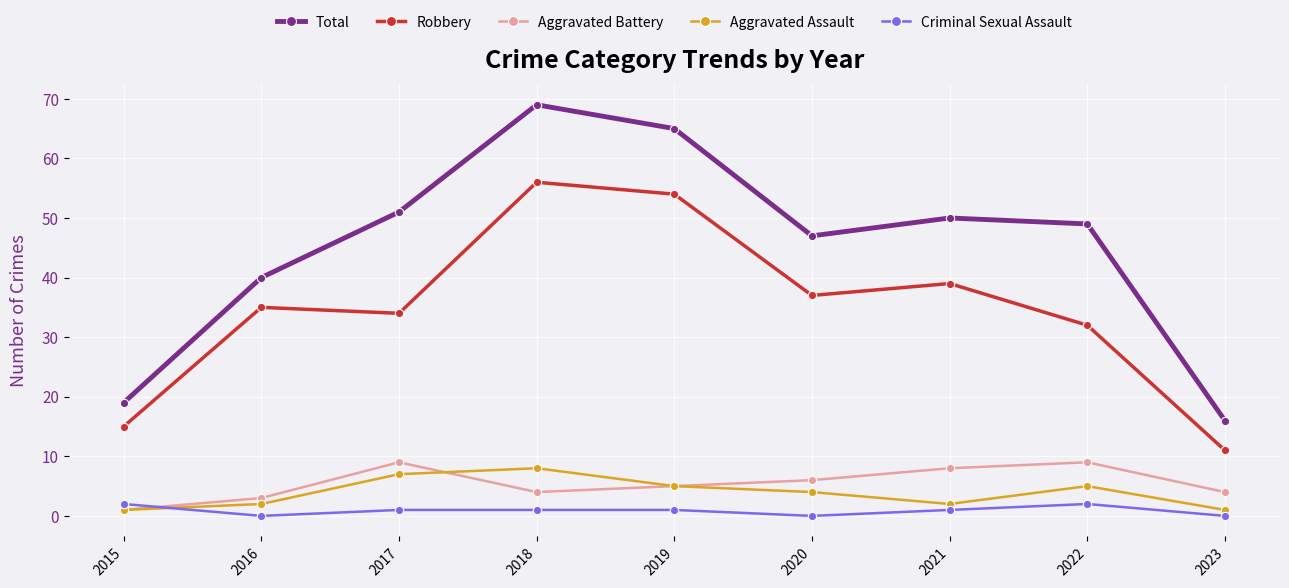

Which series has the largest total across all categories?

Total